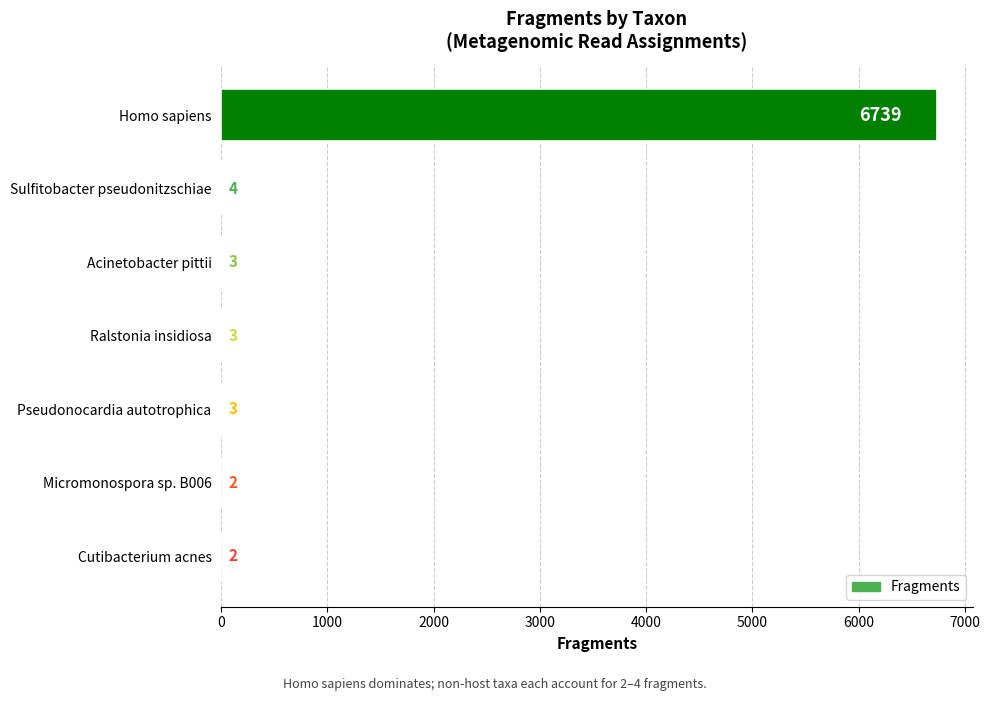

Read the value at Homo sapiens.

6739